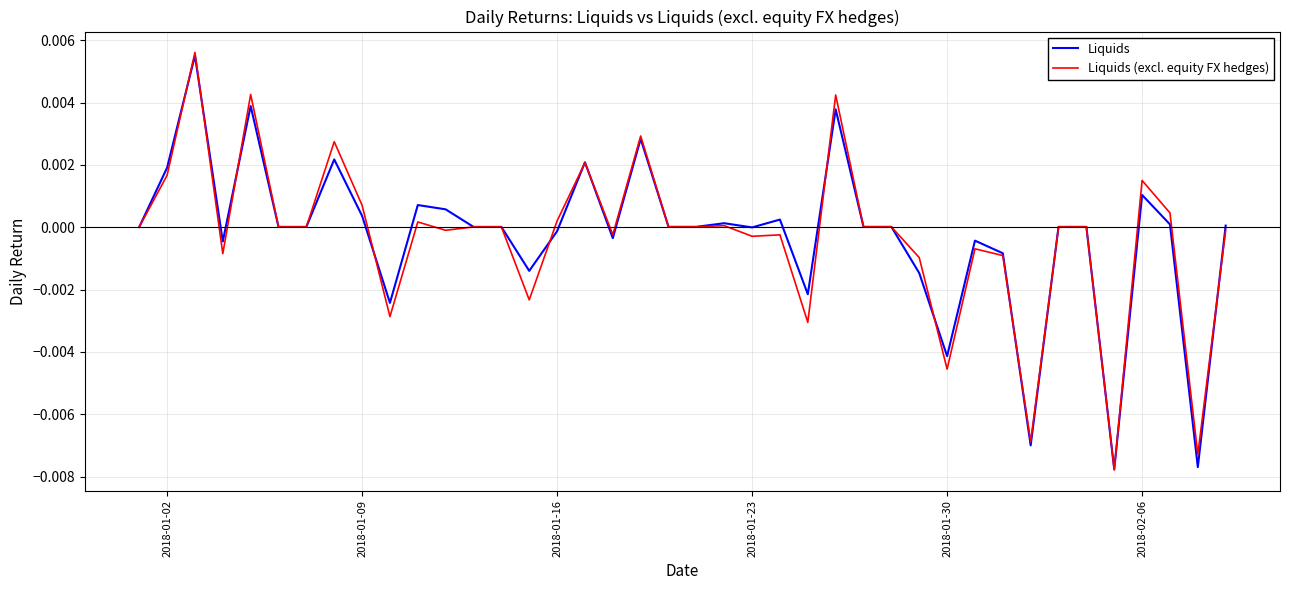

True or false: Liquids has more than 2 points higher than both neighbors.

True